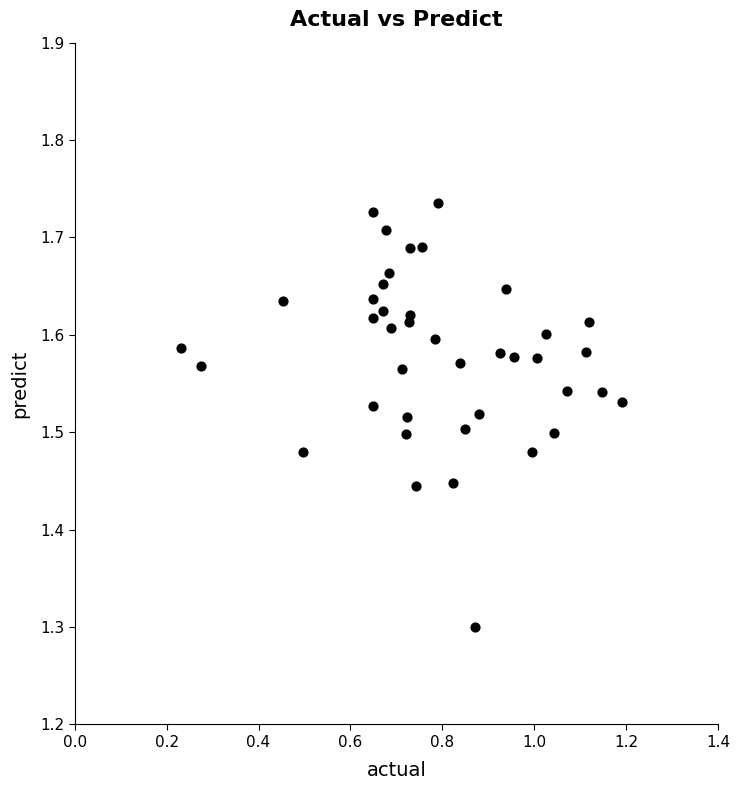

What is the range of Y values (max minus min)?

0.4